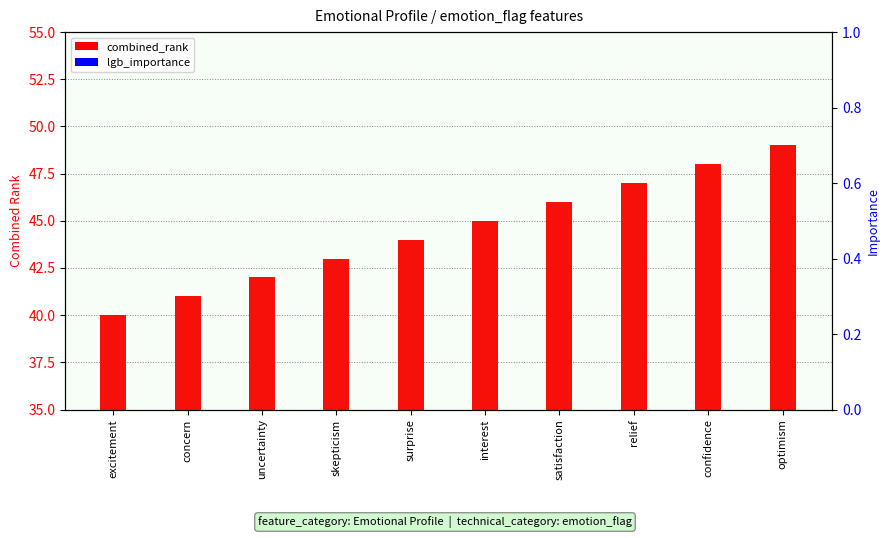

At which category is the sum across all series the highest?

optimism